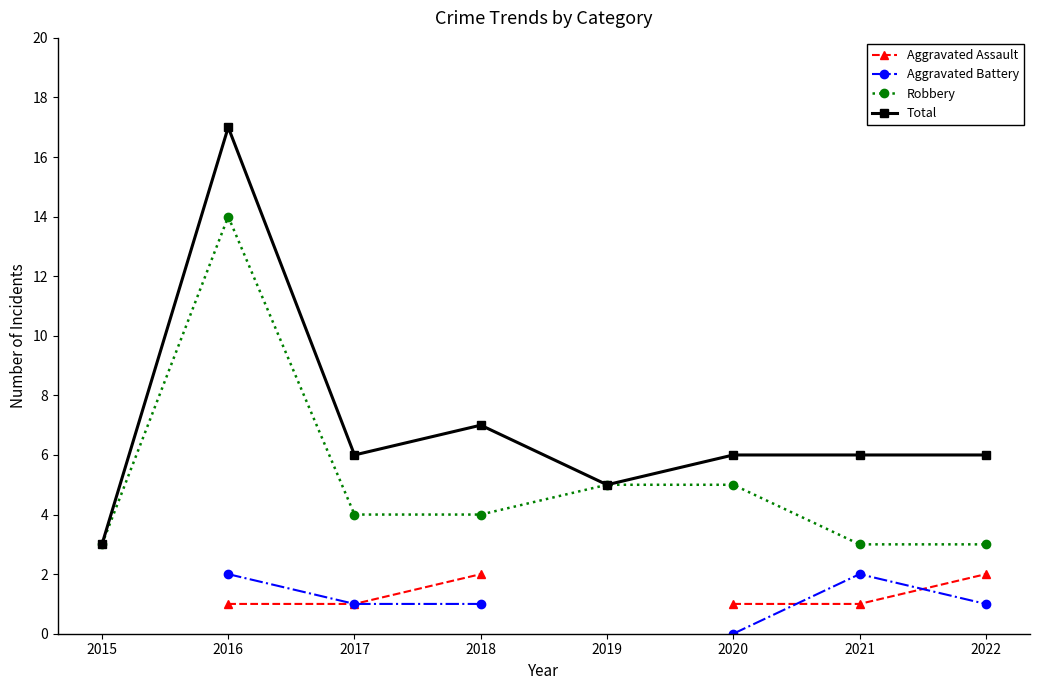

Where does the Robbery series first go above 4?

2016